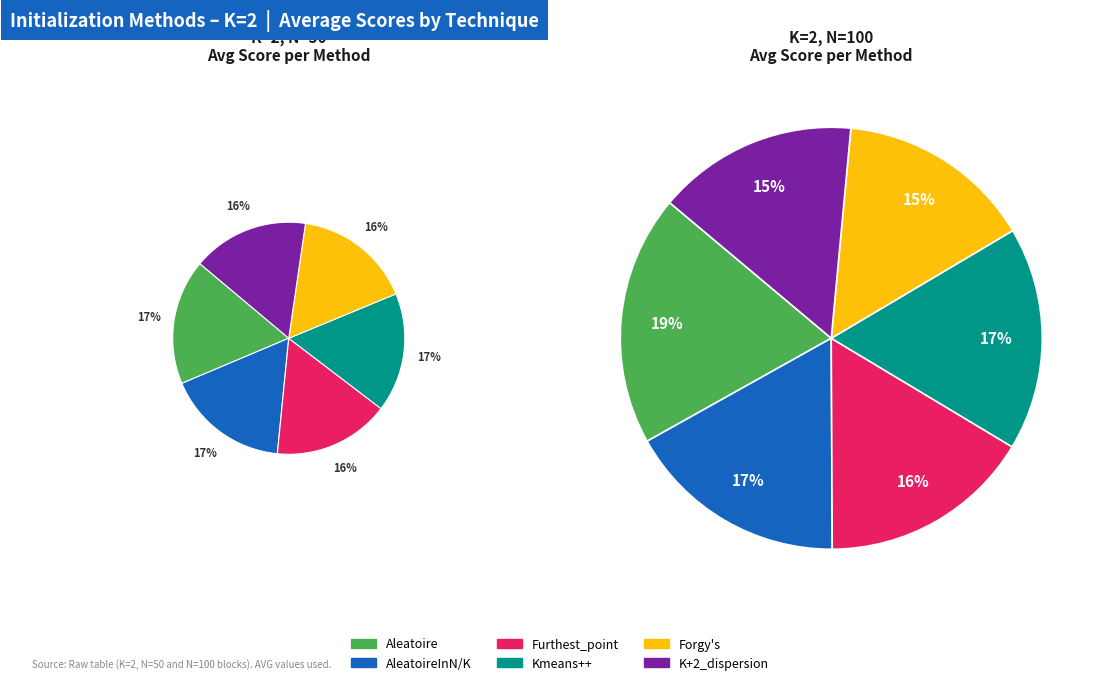

What is the ratio of the value at K+2_dispersion to the value at Furthest_point?

1.0